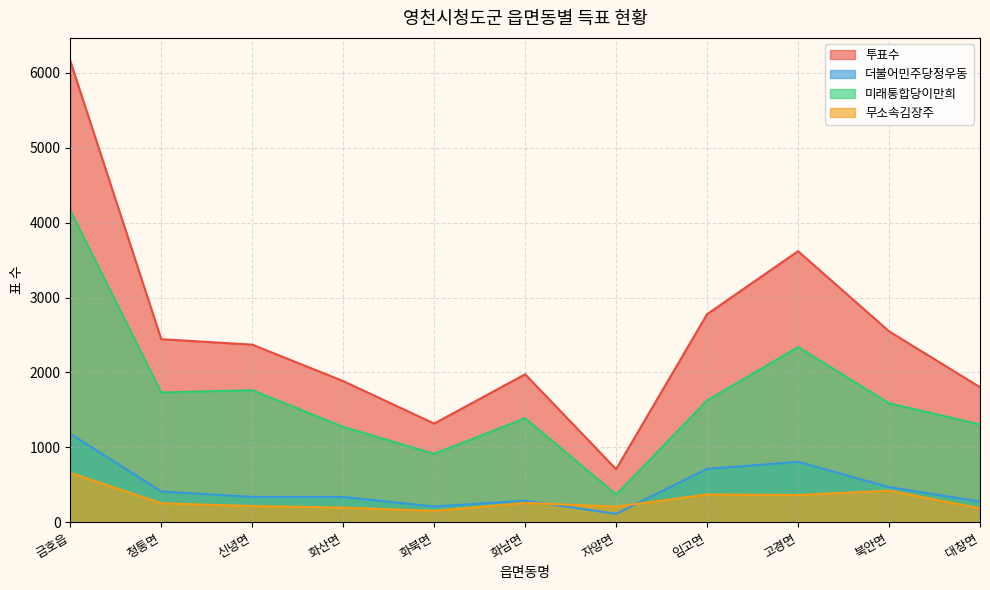

True or false: 미래통합당이만희 and 무소속김장주 cross at least once.

False